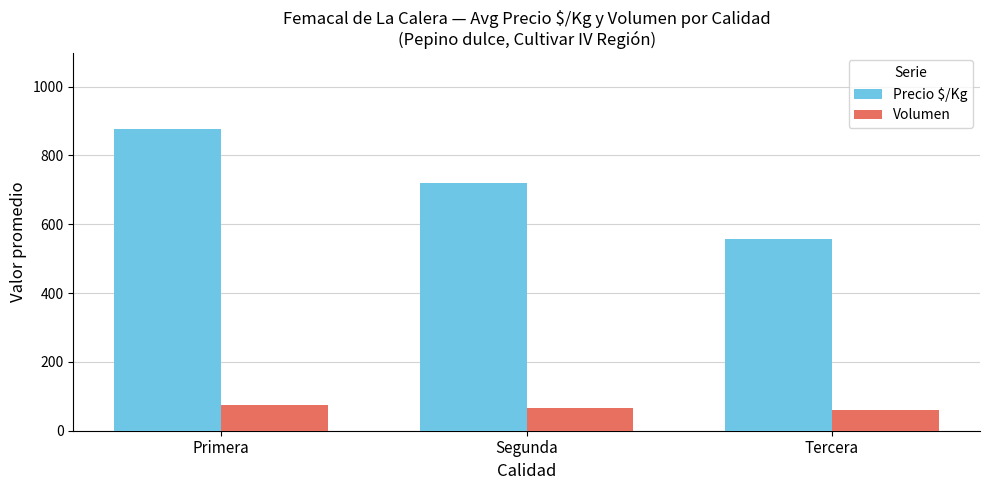

What is the label of the 1st bar from the left?

Primera